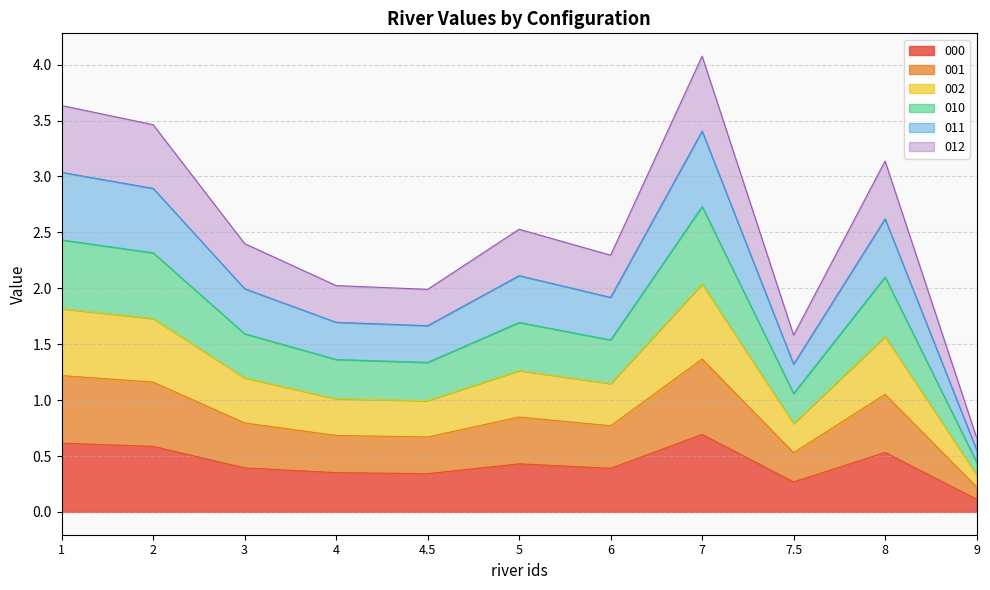

What is the label of the 2nd point from the right?

8